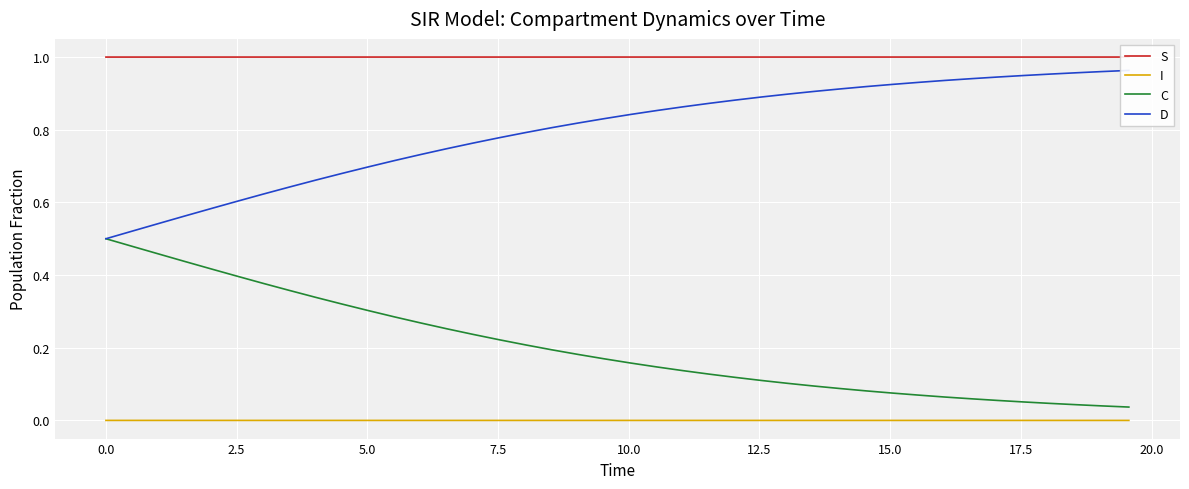

True or false: I and C intersect in this chart.

False